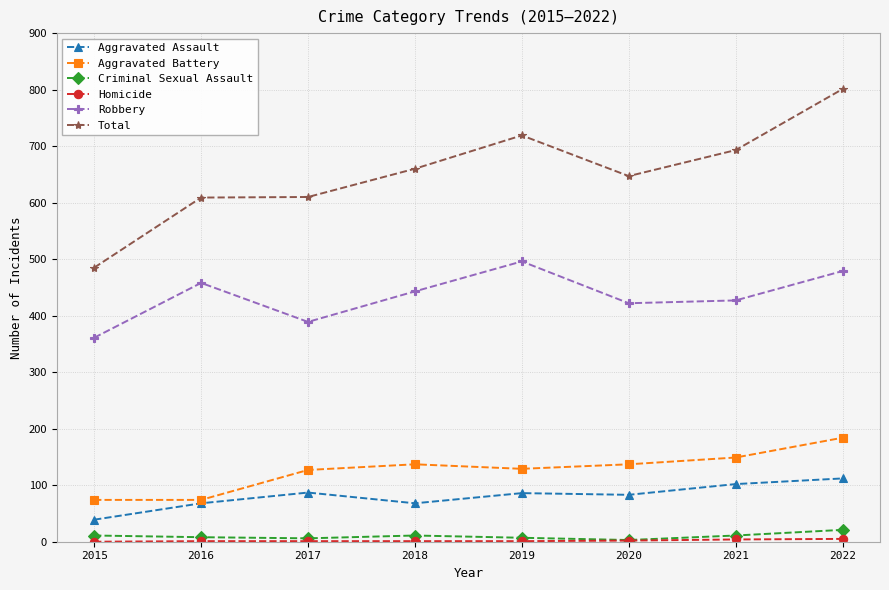

Which series has the largest total across all categories?

Total